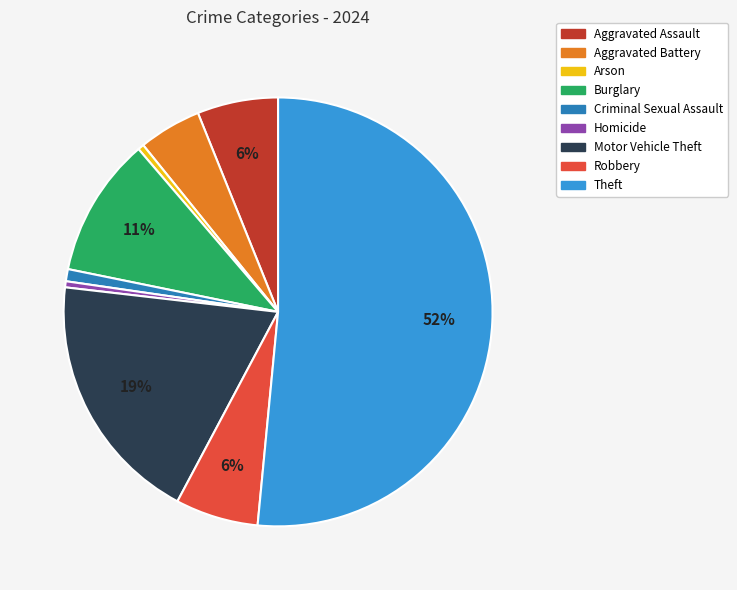

Approximately how many times larger is the value at Robbery compared to Motor Vehicle Theft?

0.3